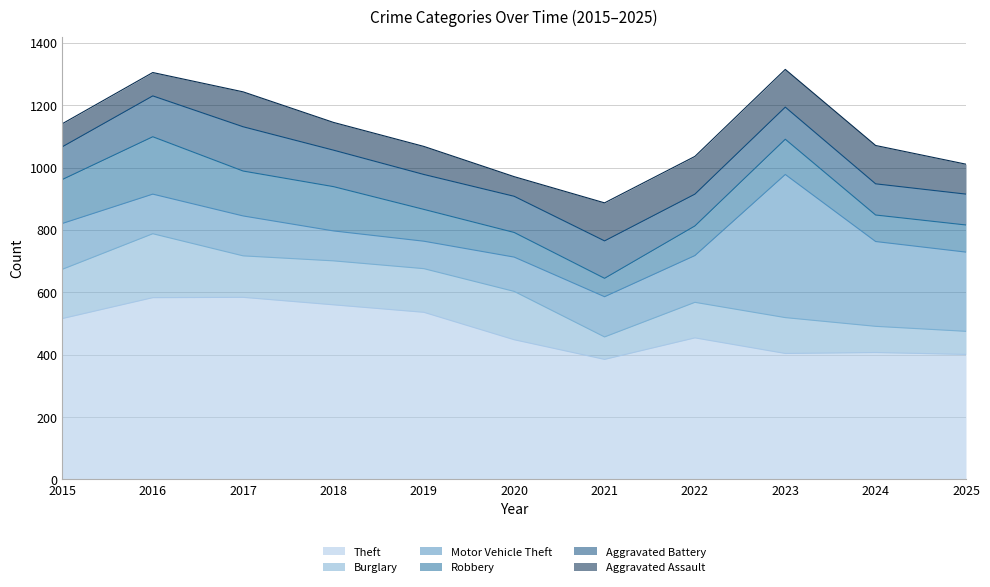

Reading left to right, list all the values displayed in this chart.

Theft: 2015=516	2016=583	2017=584	2018=560	2019=536	2020=448	2021=385	2022=454	2023=404	2024=407	2025=401
Burglary: 2015=158	2016=205	2017=133	2018=141	2019=140	2020=155	2021=72	2022=114	2023=115	2024=84	2025=74
Motor Vehicle Theft: 2015=147	2016=127	2017=128	2018=96	2019=88	2020=110	2021=129	2022=150	2023=459	2024=272	2025=254
Robbery: 2015=141	2016=184	2017=144	2018=142	2019=102	2020=79	2021=59	2022=95	2023=113	2024=85	2025=87
Aggravated Battery: 2015=105	2016=131	2017=142	2018=117	2019=112	2020=116	2021=120	2022=102	2023=103	2024=100	2025=99
Aggravated Assault: 2015=74	2016=75	2017=112	2018=89	2019=90	2020=63	2021=122	2022=121	2023=121	2024=123	2025=96